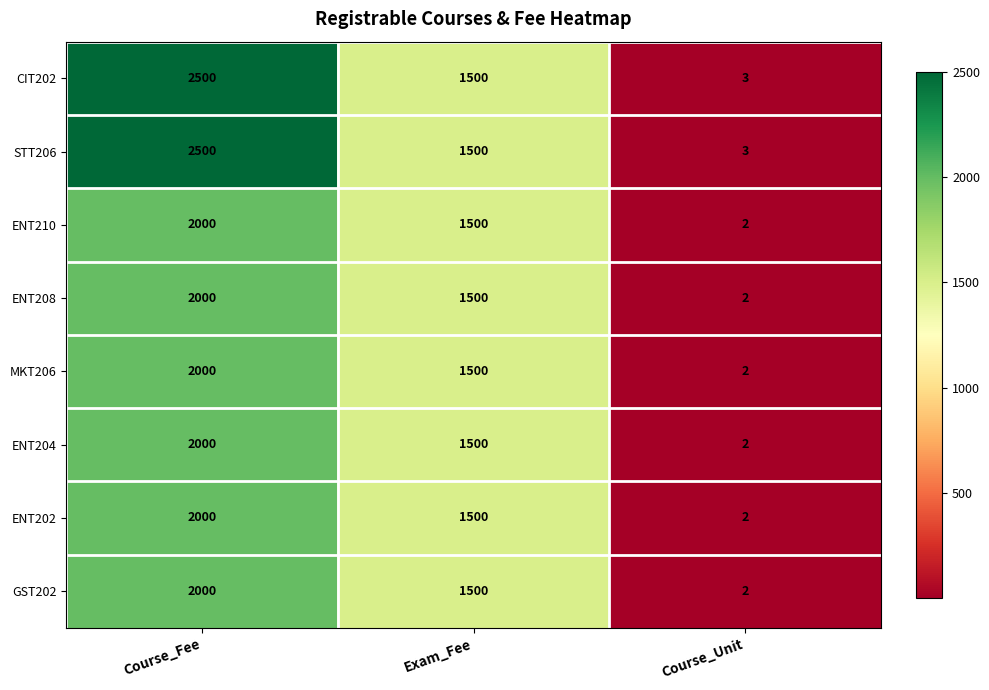

The value of ENT202 at Exam_Fee is 1500. True or false?

True